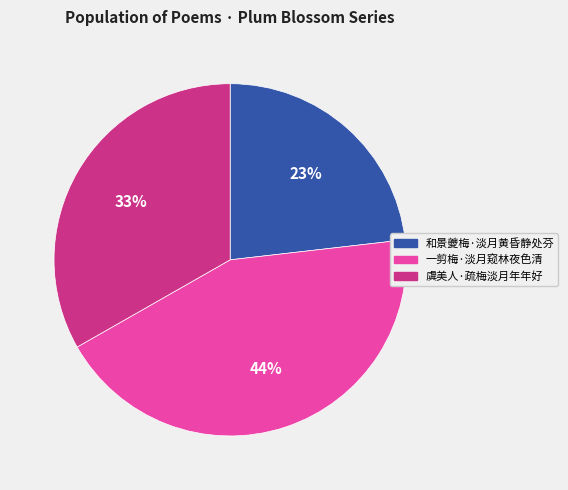

Rank the categories by value from highest to lowest.

一剪梅·淡月窥林夜色清, 虞美人·疏梅淡月年年好, 和景夔梅·淡月黄昏静处芬